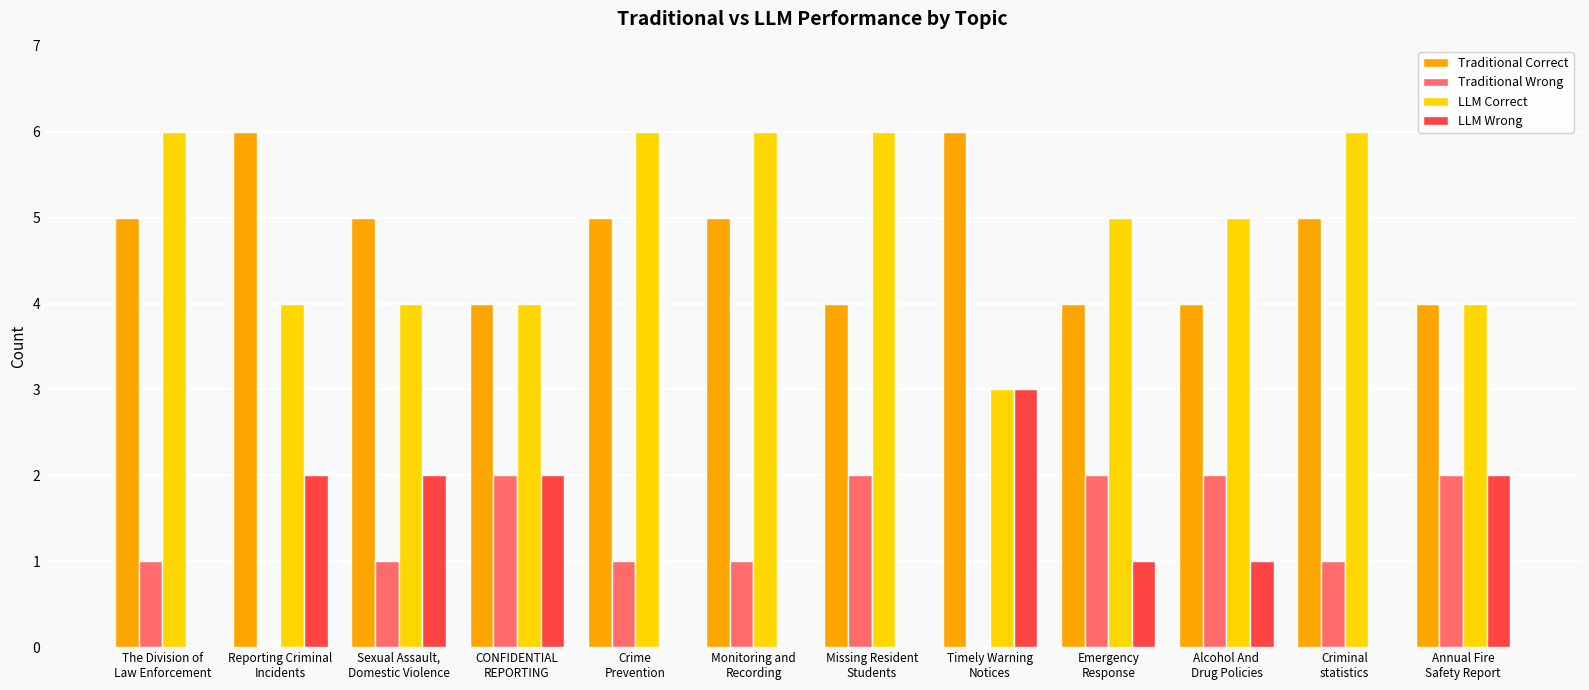

What is the maximum value for LLM Correct?

6